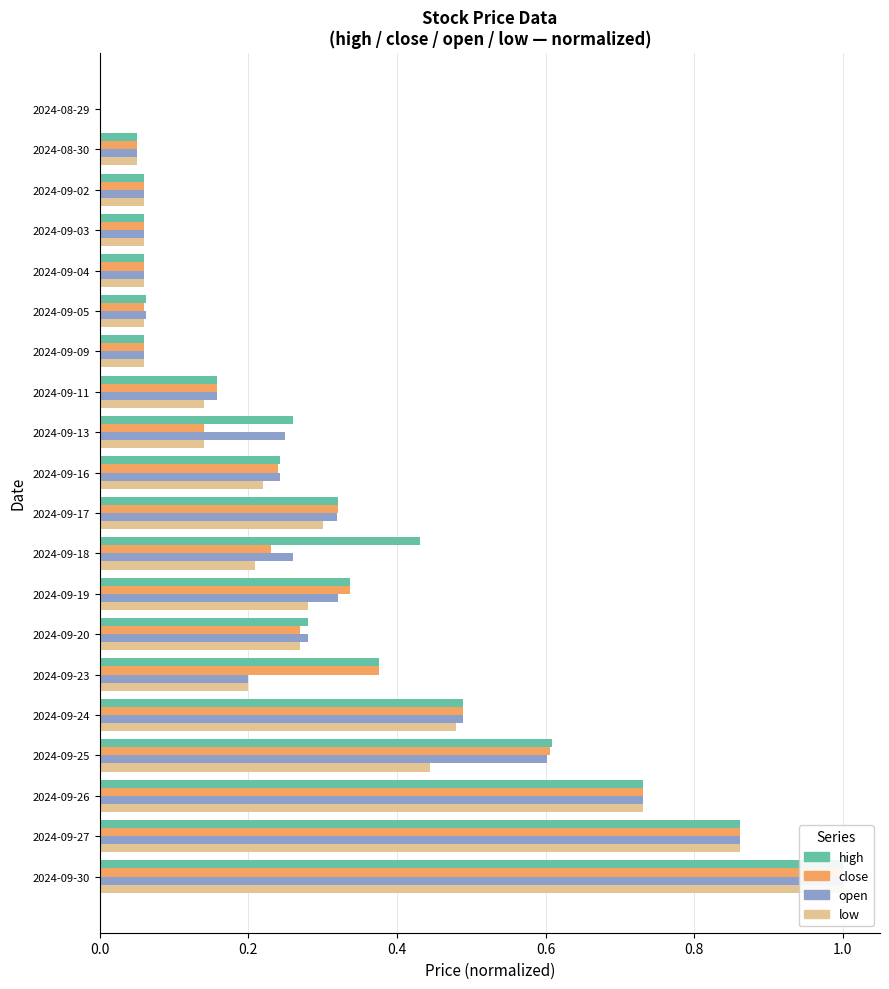

How many bars are there in total?

80